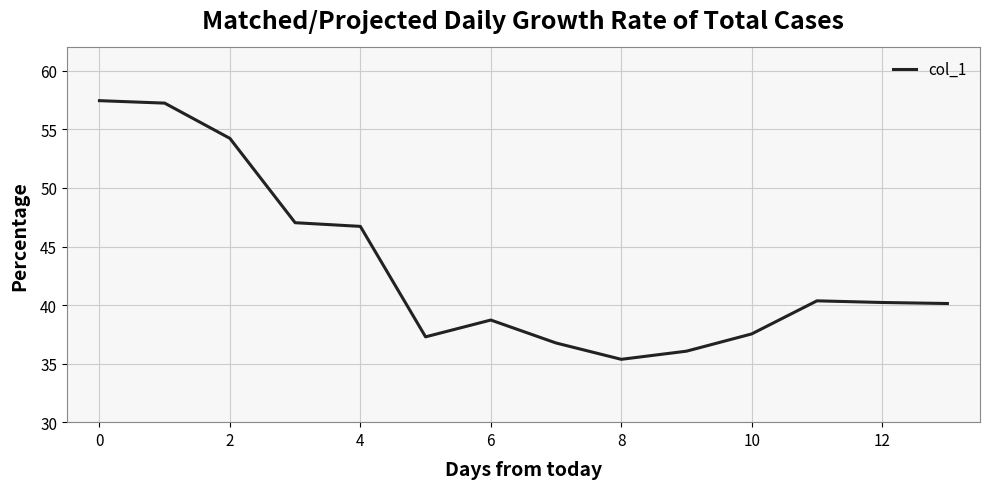

What is the minimum value shown in the chart?

35.4